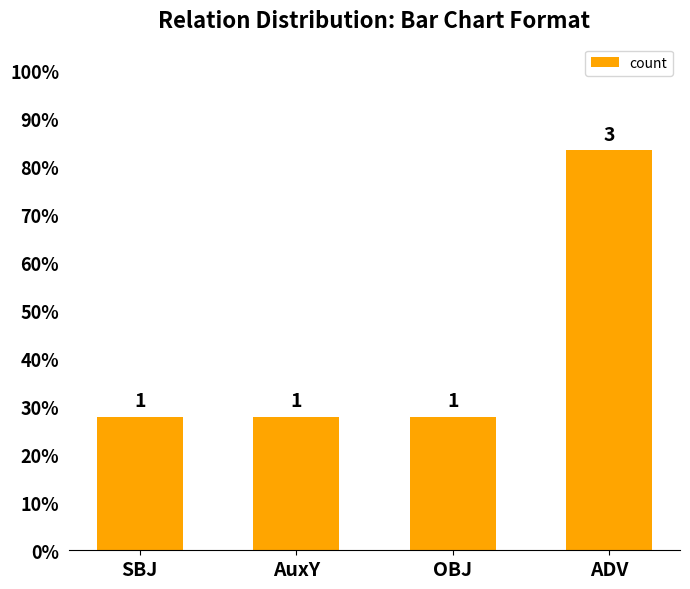

Rank the categories by value from lowest to highest.

SBJ, AuxY, OBJ, ADV